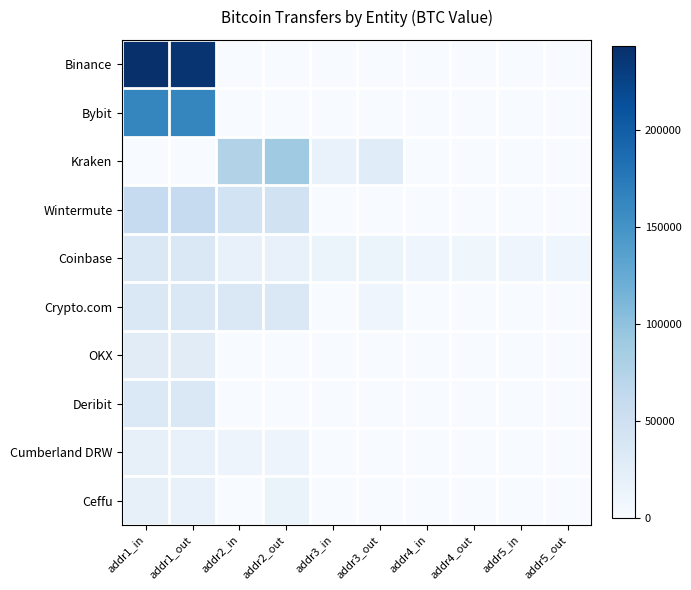

Which series has the largest total across all categories?

Binance